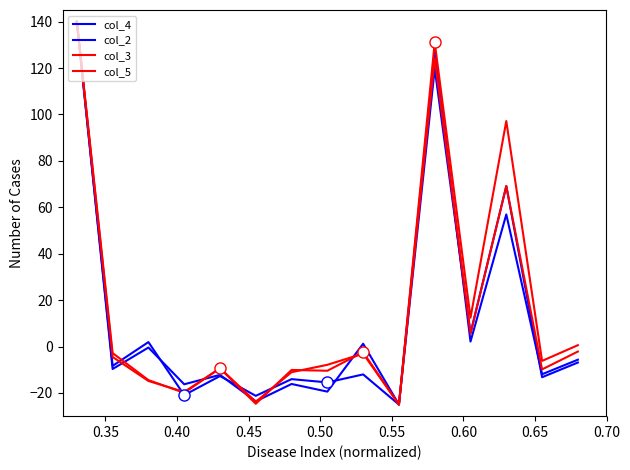

How many lines are shown in the chart?

4